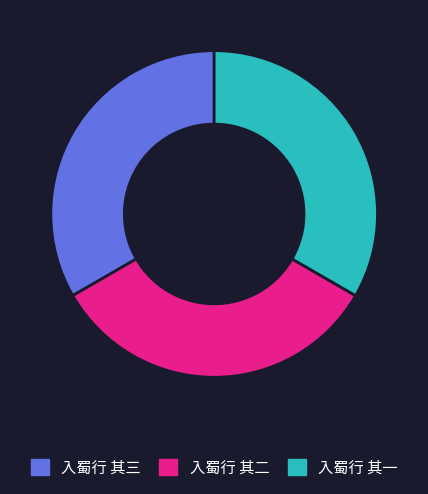

Does any single category account for the majority?

No